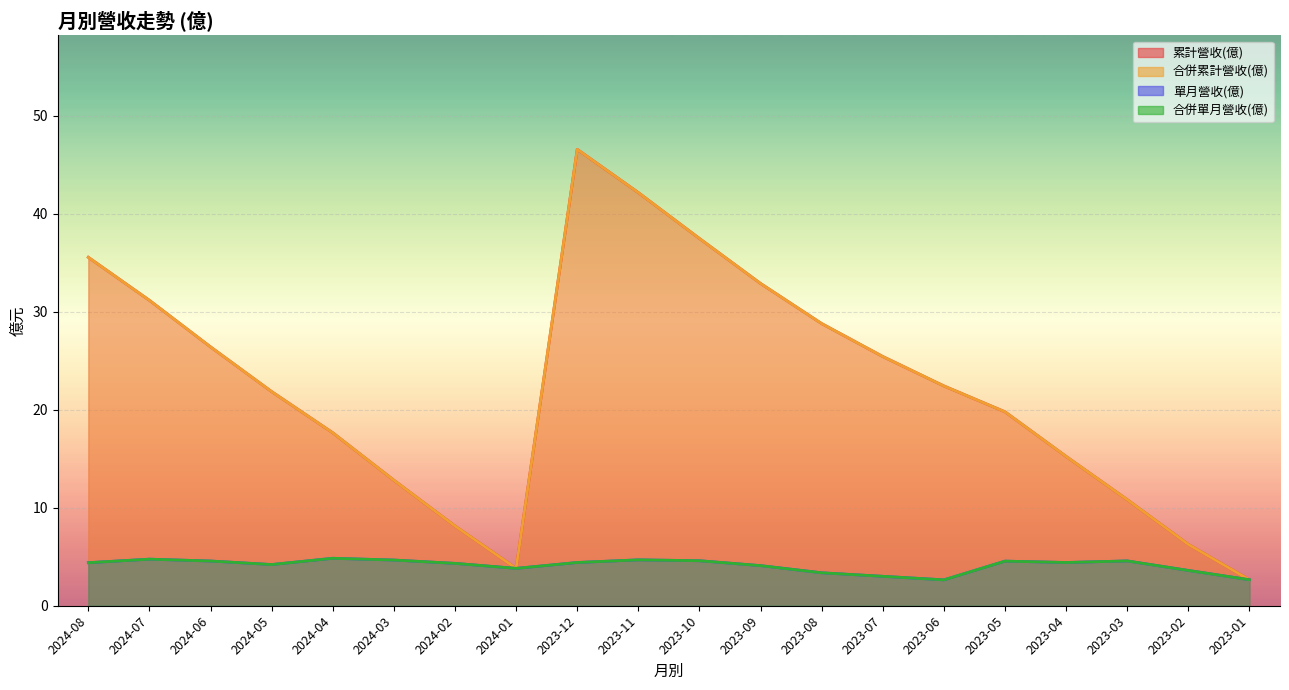

What is the sum of the 合併單月營收(億) values at 2023-06 and 2024-02?

7.0